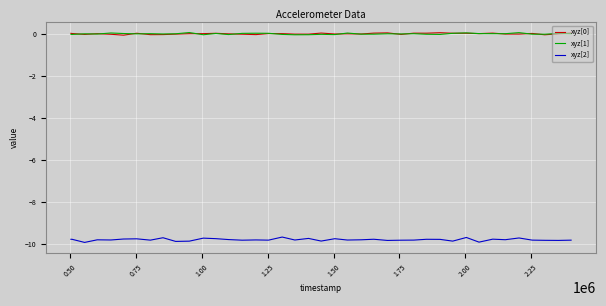

Which series has the widest spread of values?

xyz[2]